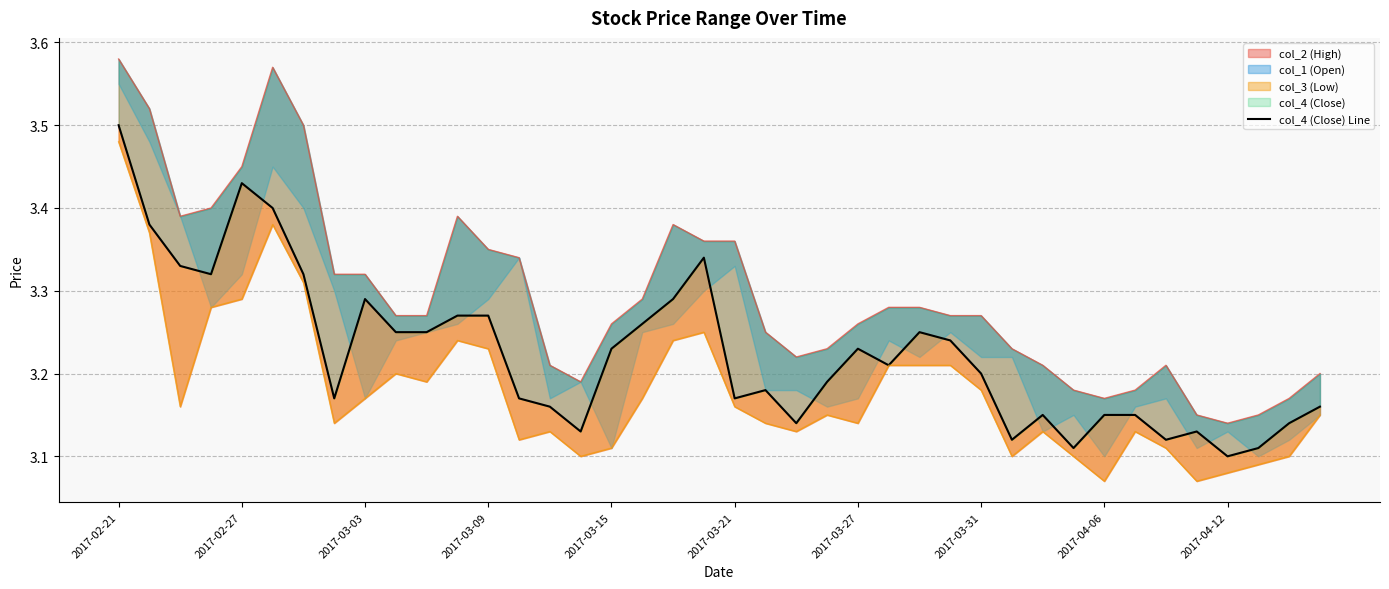

What value does the data have at 10?

3.2